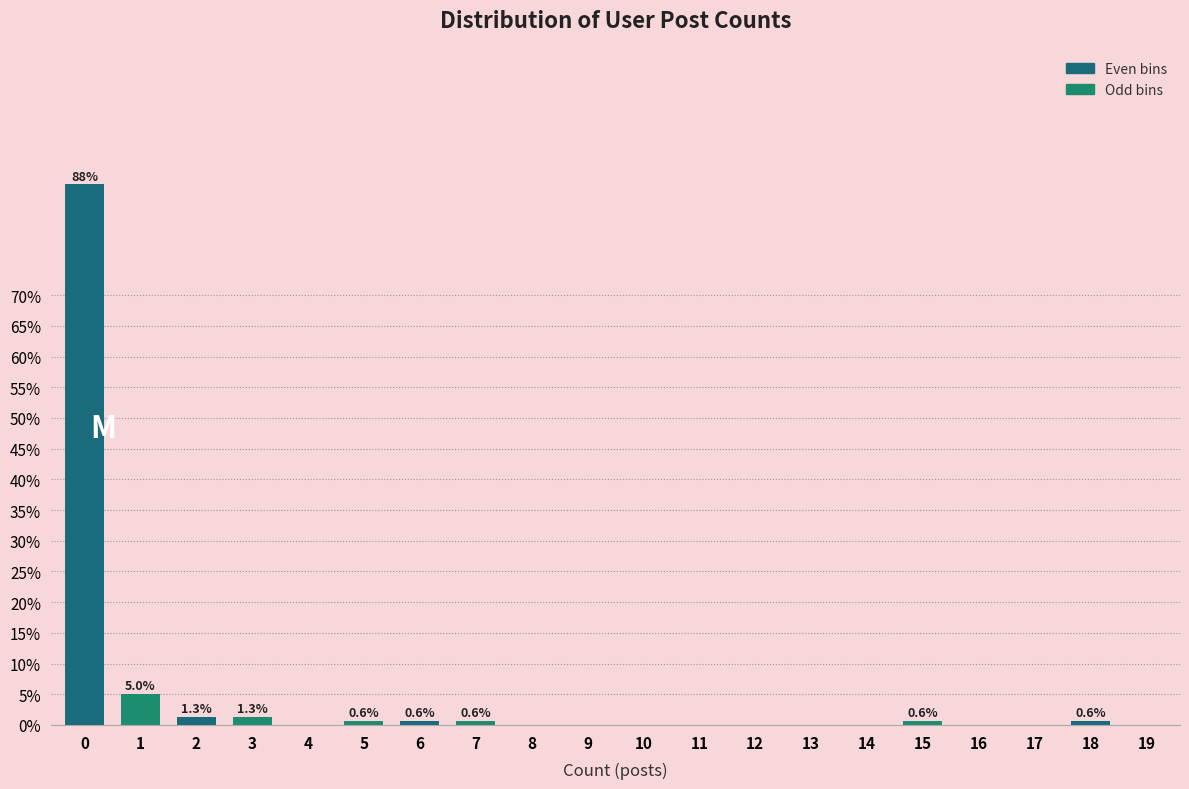

Reading left to right, transcribe all the data shown in this chart.

0=88.1	1=5.0	2=1.3	3=1.3	4=0.0	5=0.6	6=0.6	7=0.6	8=0.0	9=0.0	10=0.0	11=0.0	12=0.0	13=0.0	14=0.0	15=0.6	16=0.0	17=0.0	18=0.6	19=0.0